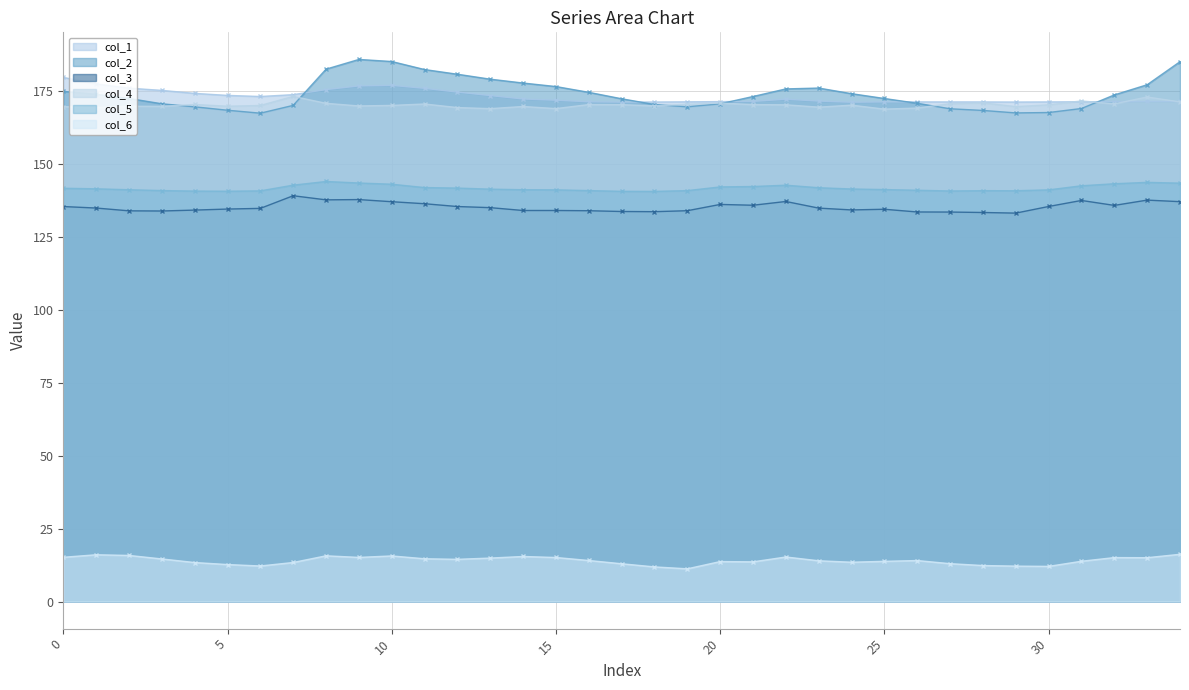

True or false: col_2 has more than 2 interior local peaks.

False